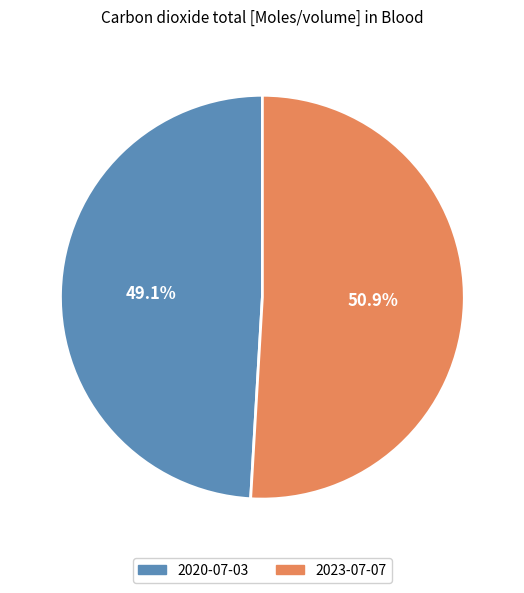

Is there any slice that represents more than half of the pie?

Yes